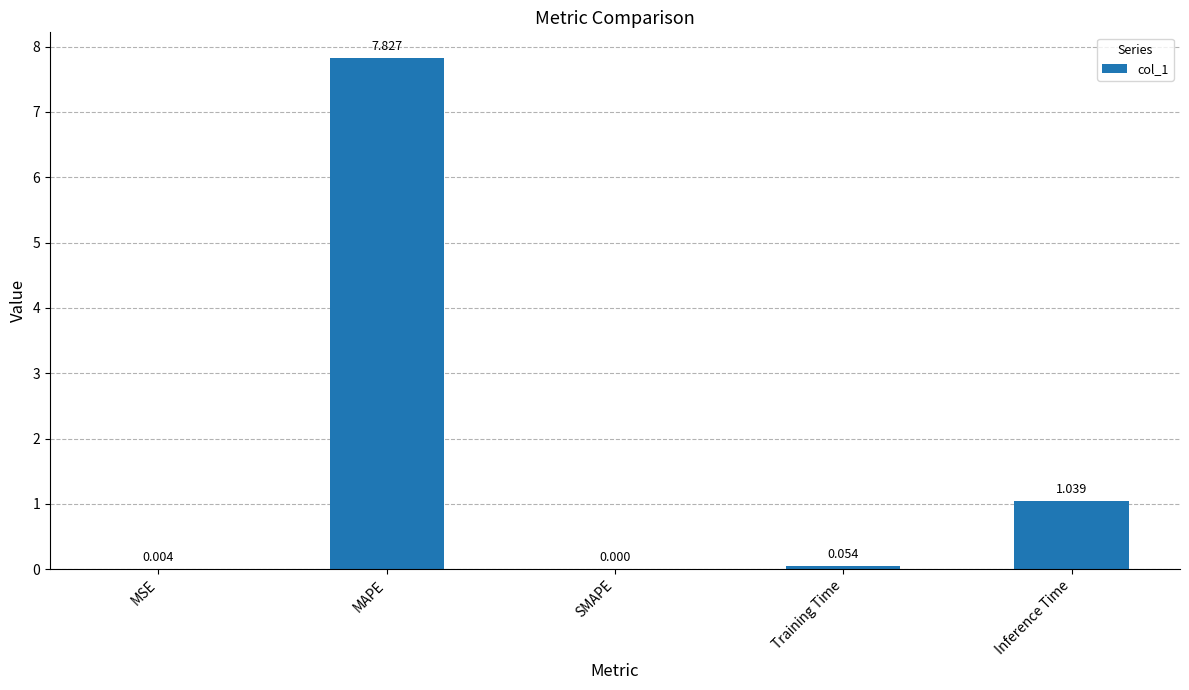

Are the bars horizontal?

No